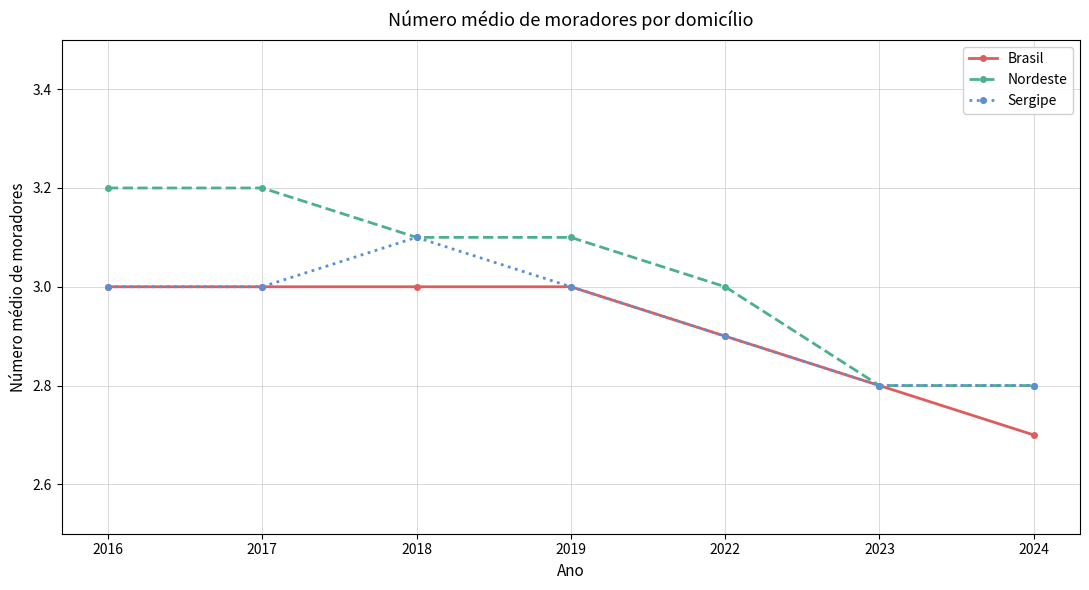

Which label corresponds to the smallest value in the chart?

2024